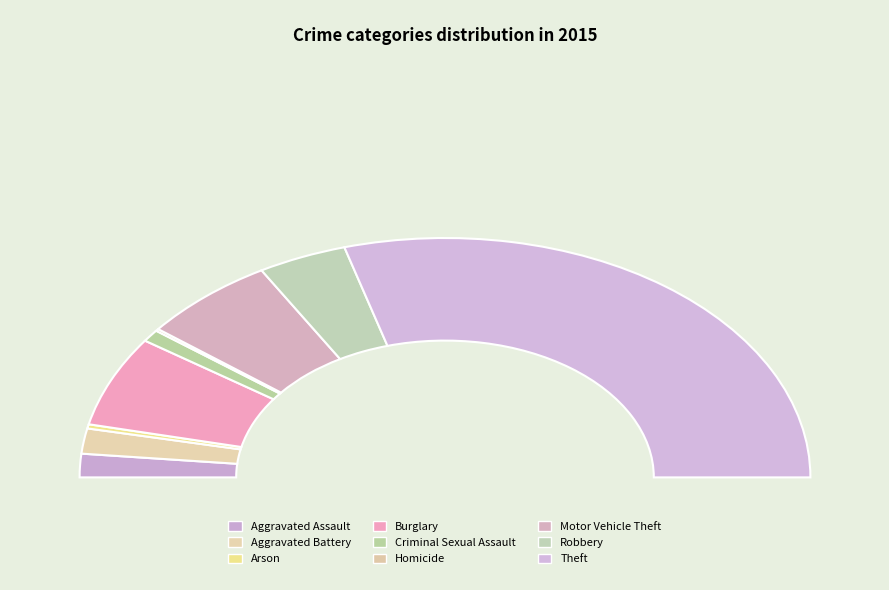

How many segments does this pie chart have?

9